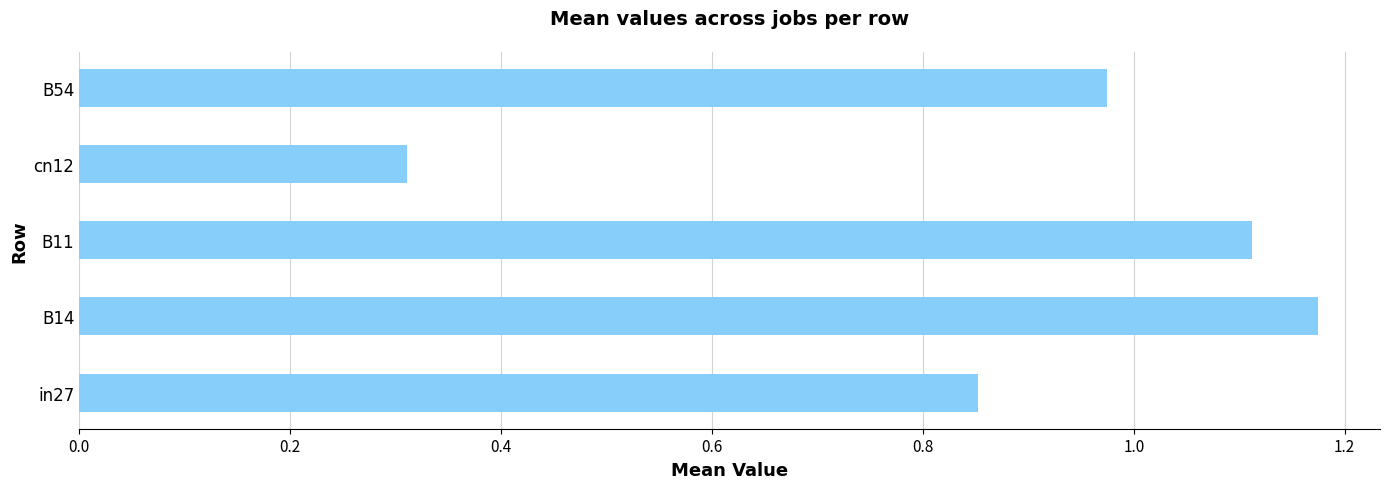

Rank the categories by value from lowest to highest.

cn12, in27, B54, B11, B14